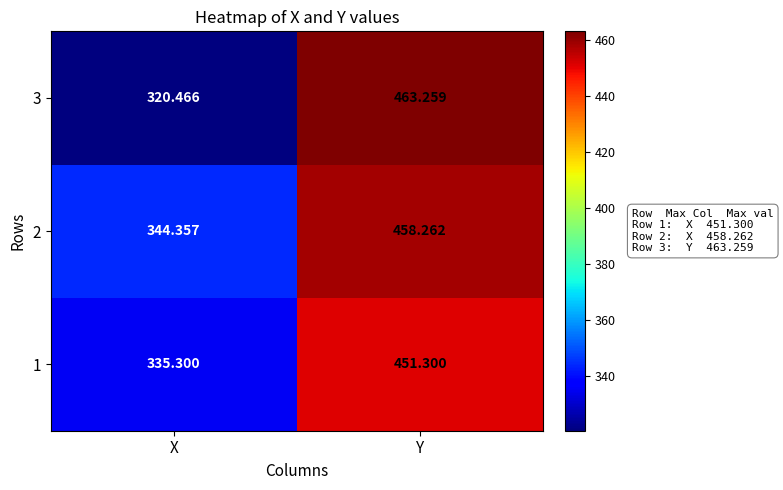

At which category is the sum across all series the highest?

Y